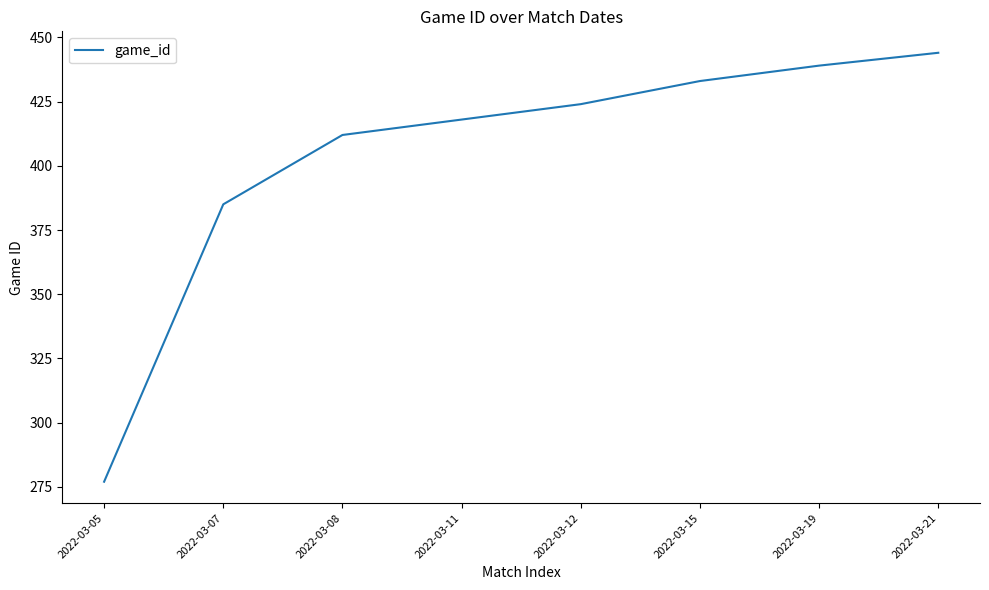

Which category has the highest value across all series?

2022-03-21